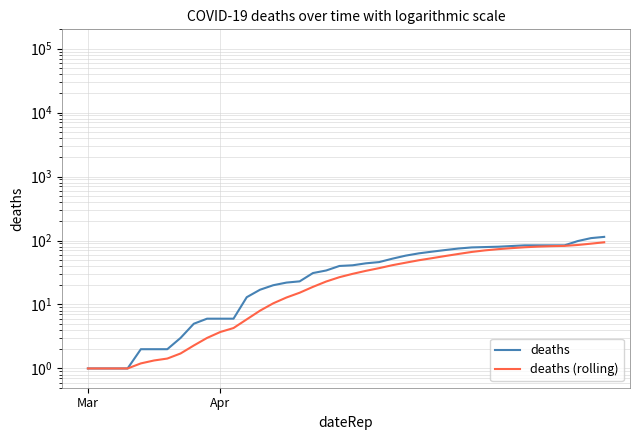

True or false: deaths (rolling) has more than 1 interior local peaks.

False